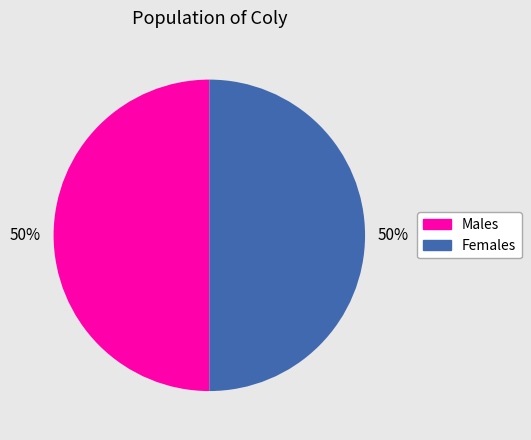

To the nearest percent, what is the average slice percentage?

50%